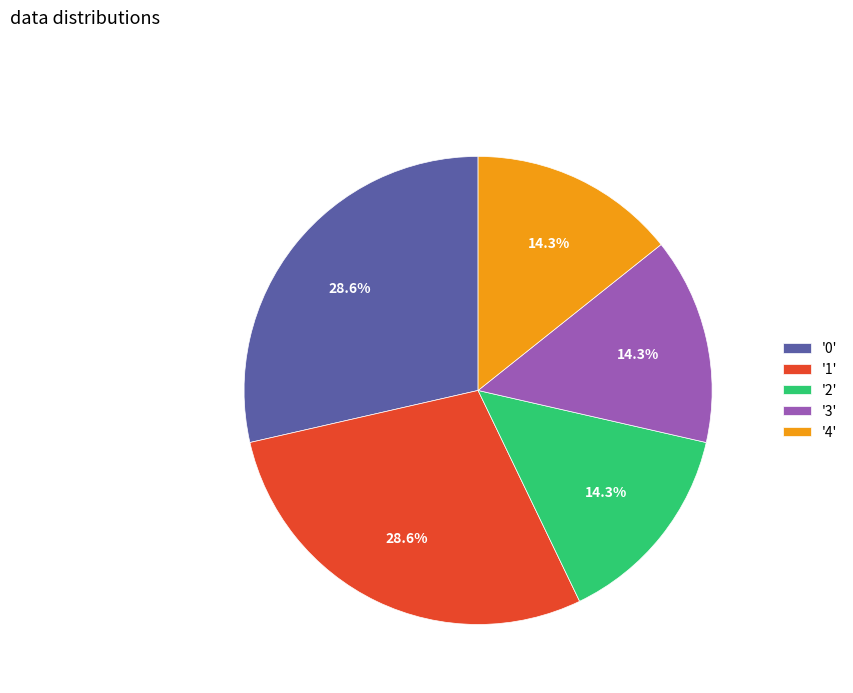

Count the number of slices in the pie.

5